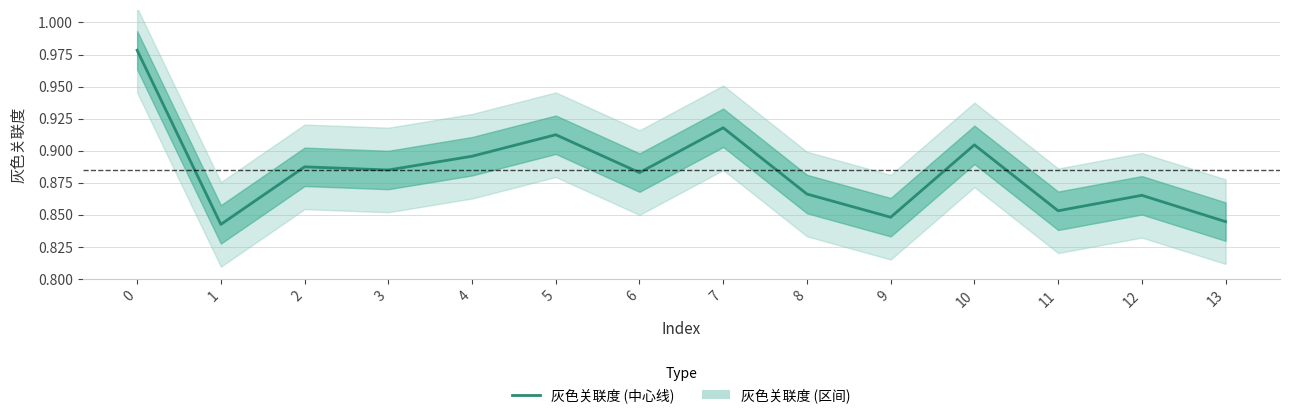

True or false: the data shows 0.9 at 7.

True